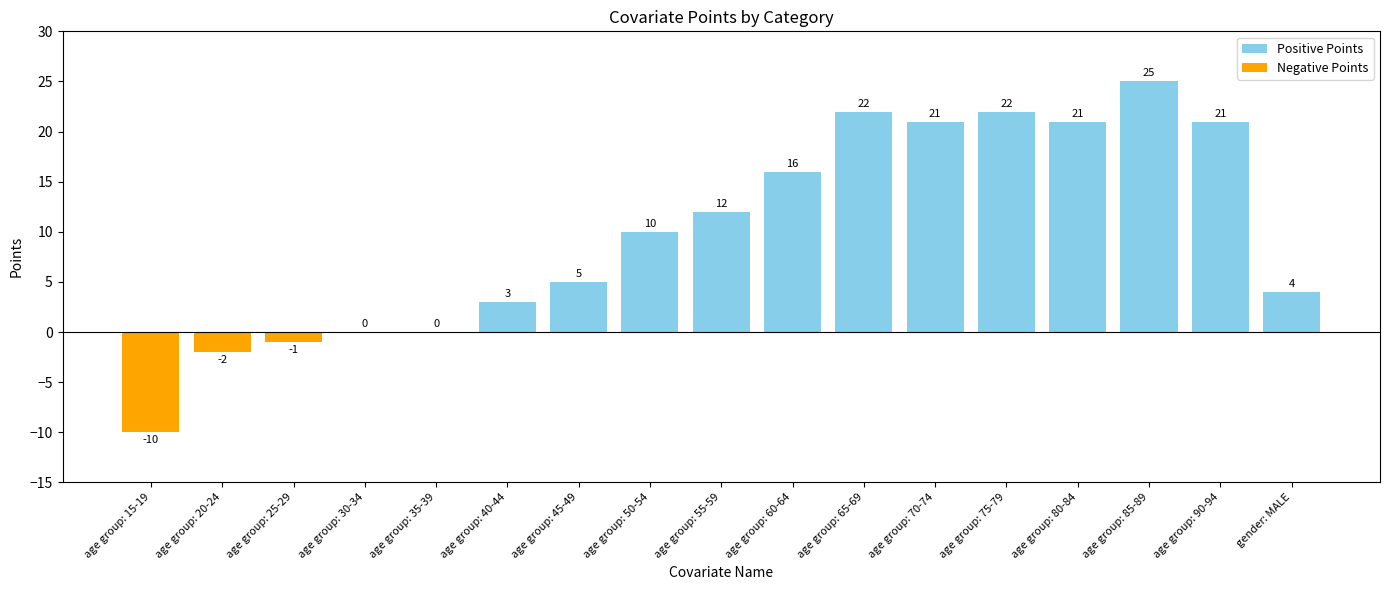

Which category has the highest value across all series?

age group: 85-89